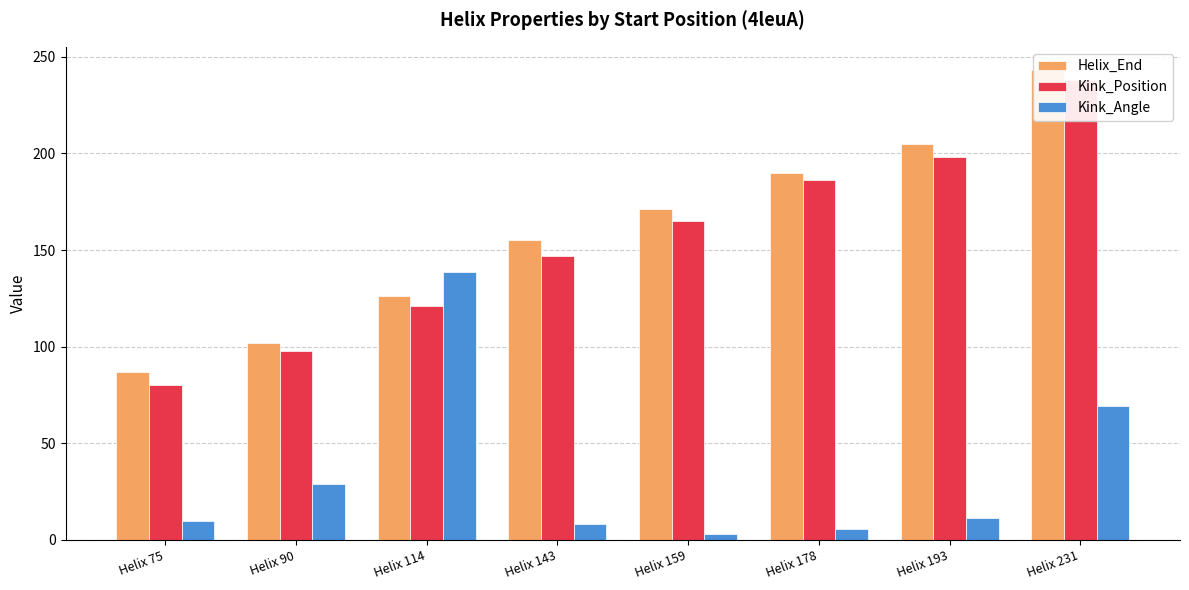

Which series has the widest spread of values?

Kink_Position